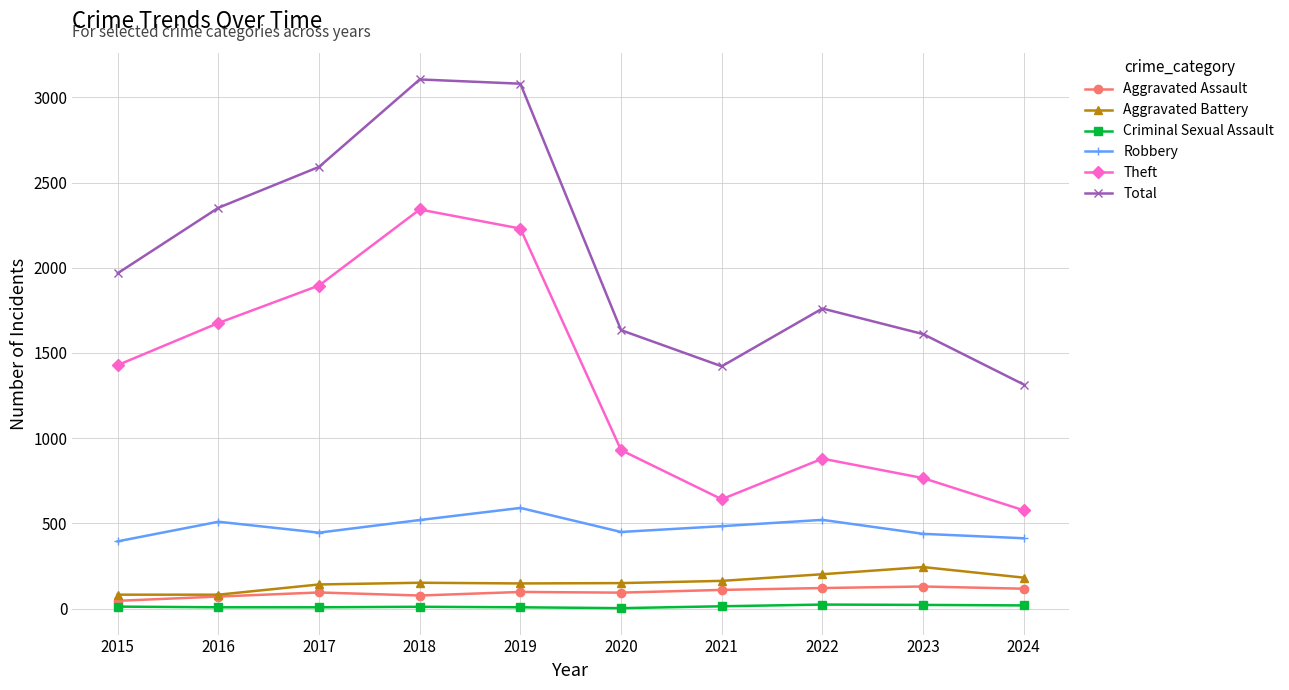

Is it true that Robbery equals 139 at 2021?

False